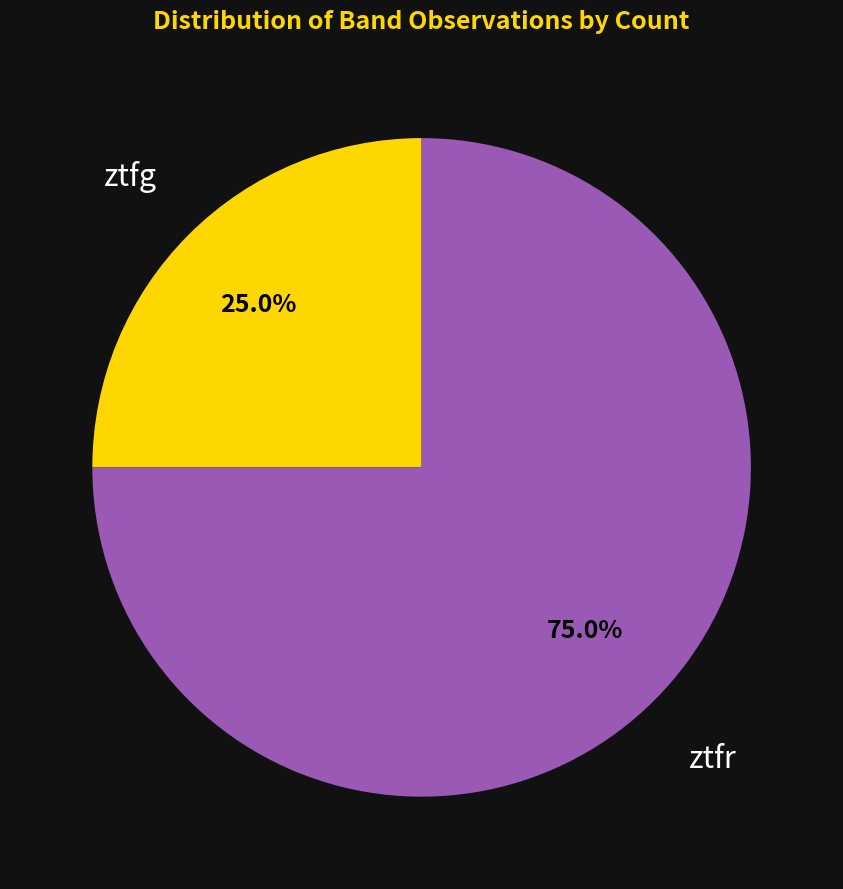

Does any single category account for the majority?

Yes